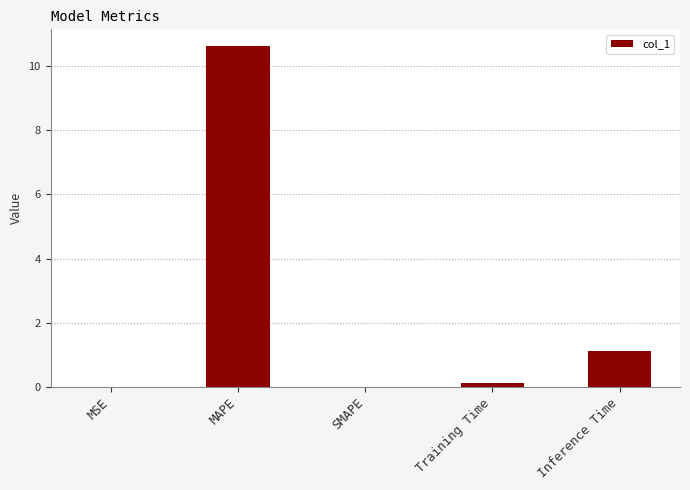

What is the sum of all values?

11.9